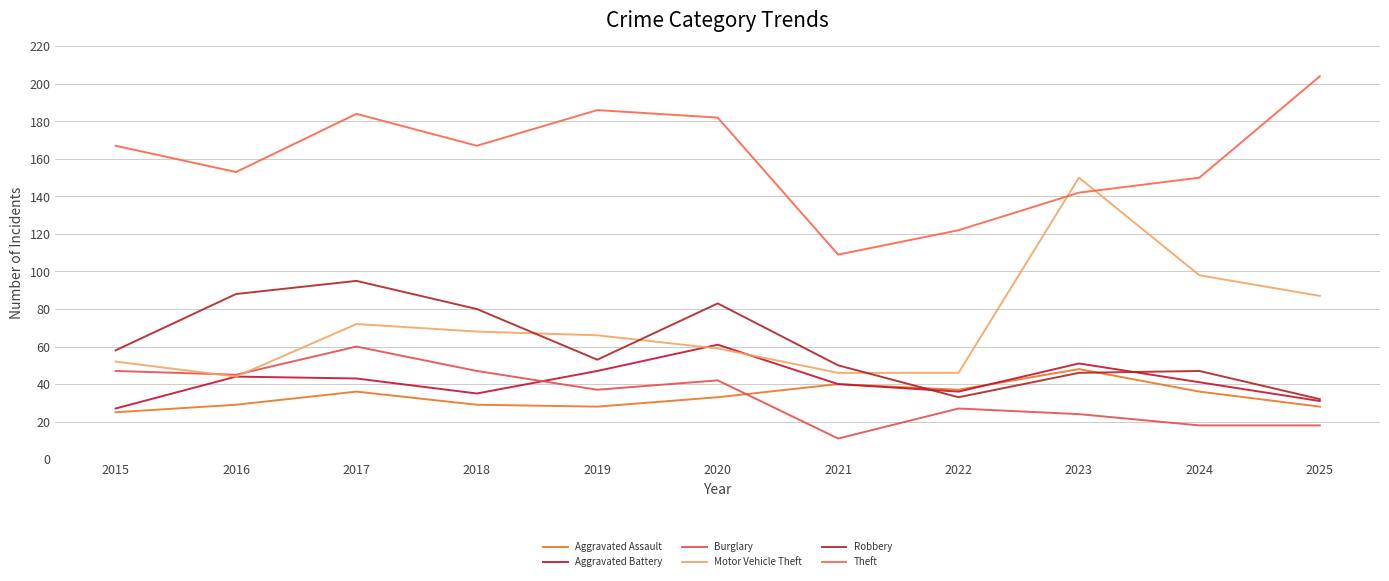

What is the approximate value of Aggravated Assault at 2021?

40